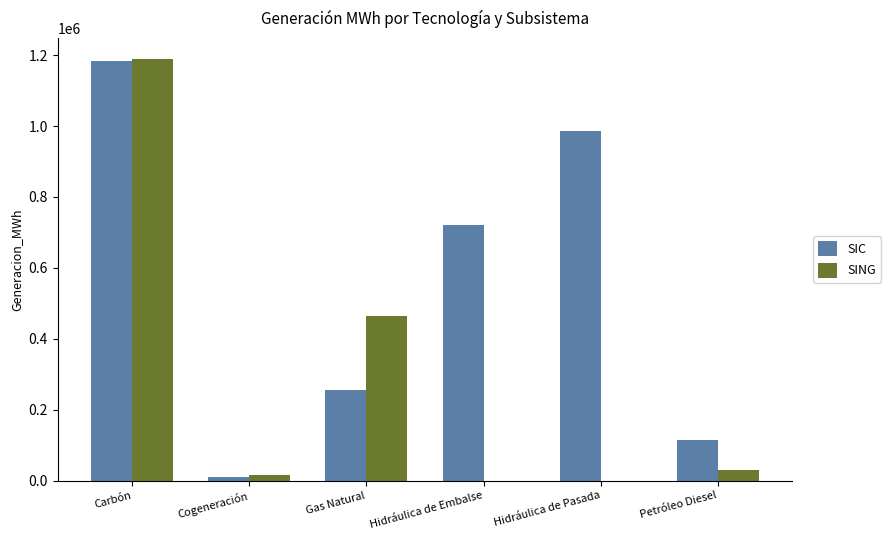

How many values in the SIC series exceed 720021?

3